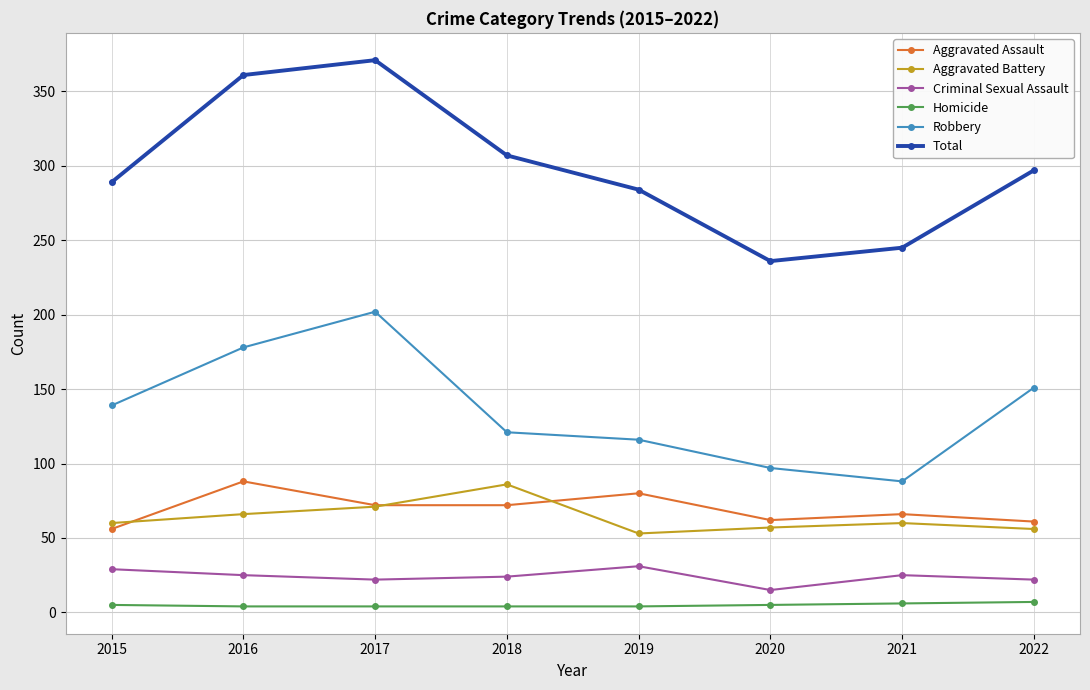

Read the Homicide value at 2015.

5